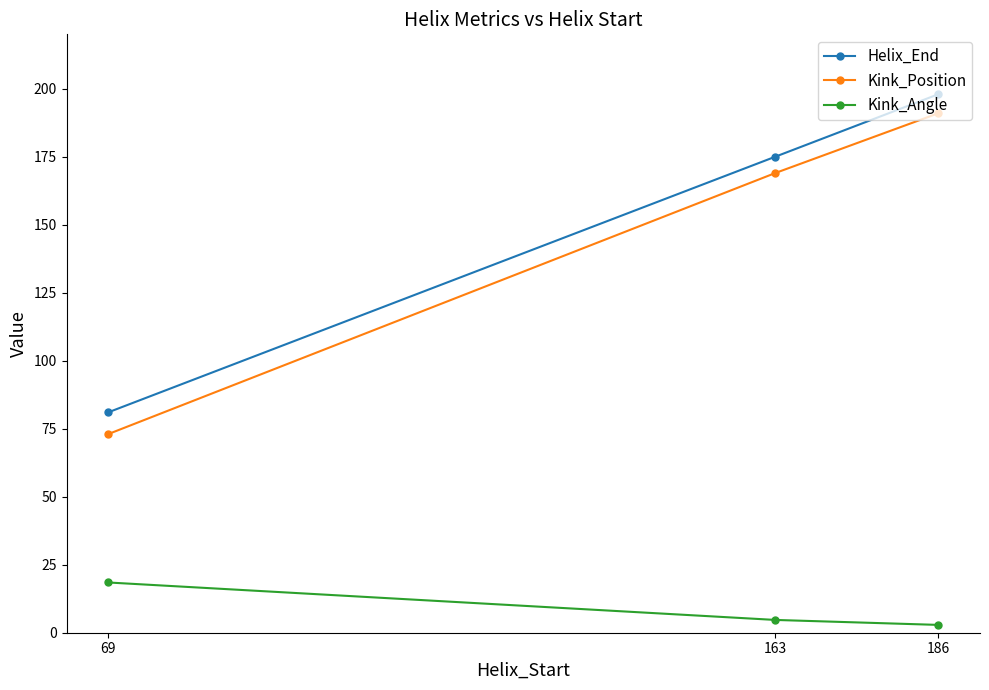

Rank the categories by Helix_End value from highest to lowest.

186, 163, 69